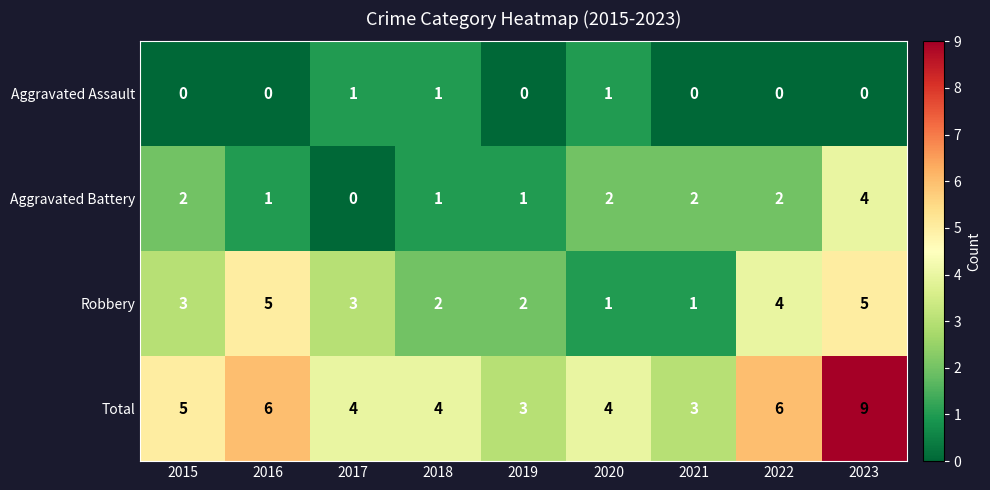

What is the total value across all series at 2022?

12